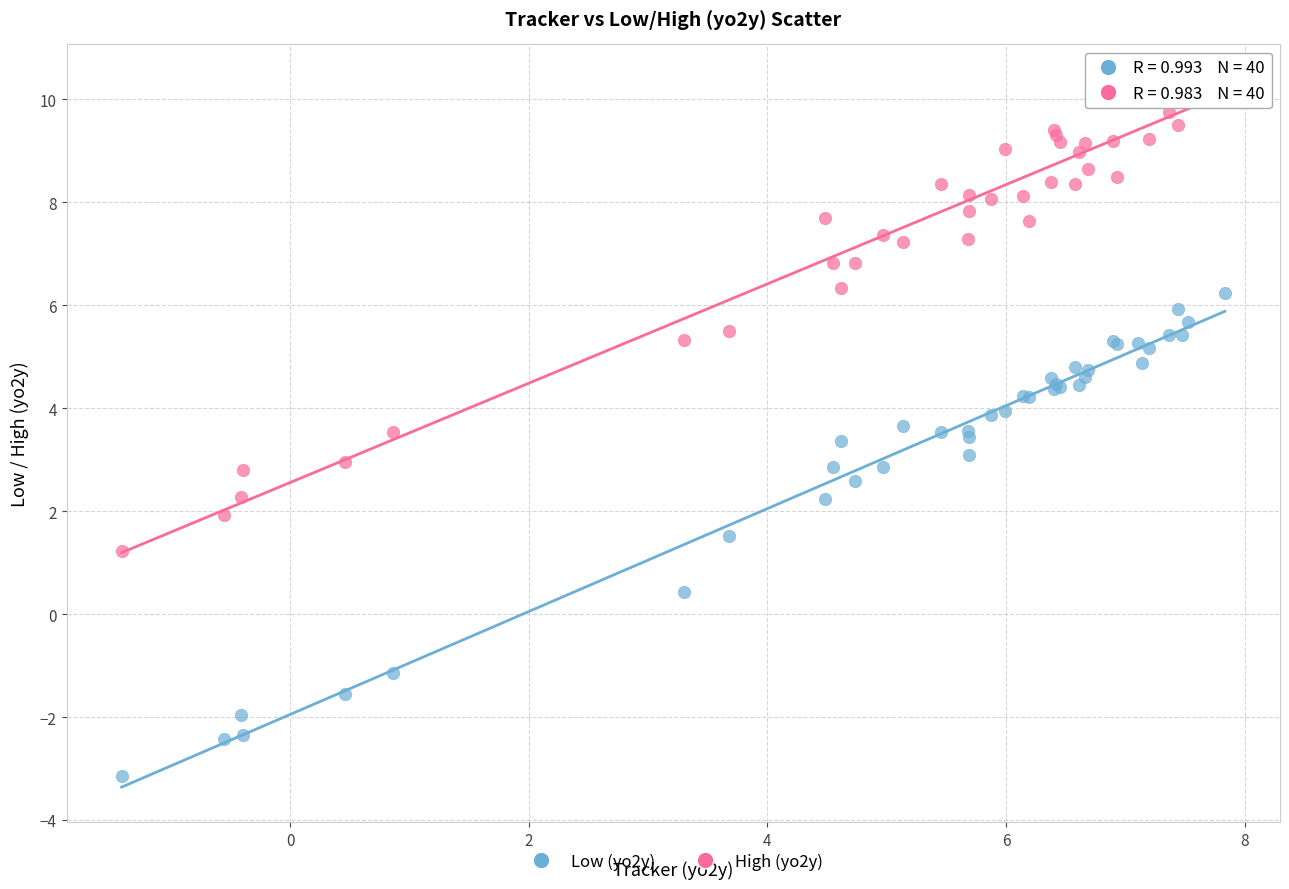

Which series contains the highest Y value?

High (yo2y)